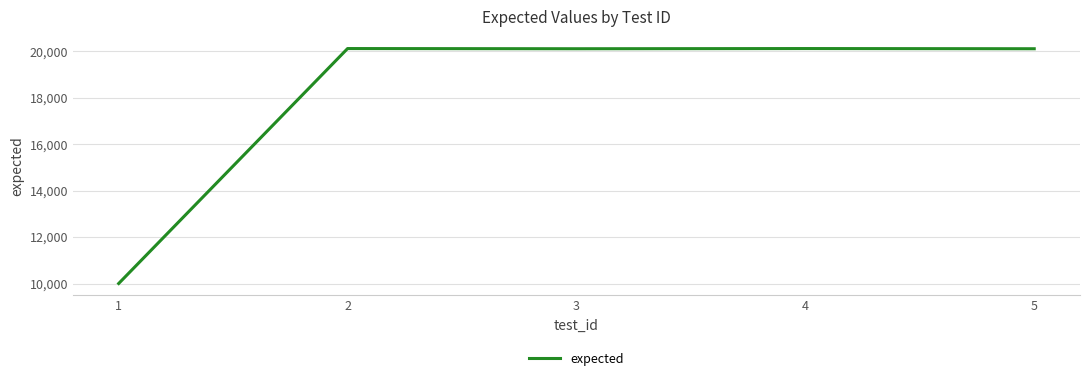

What is the maximum value shown in the chart?

20111